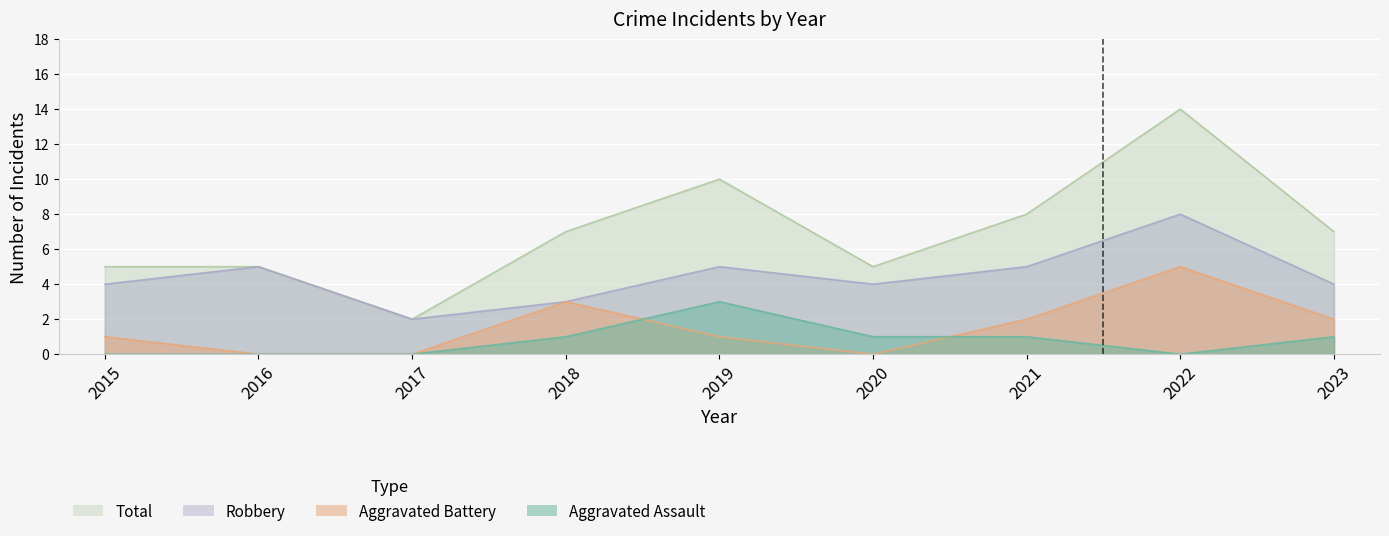

At which category is the sum across all series the highest?

2022